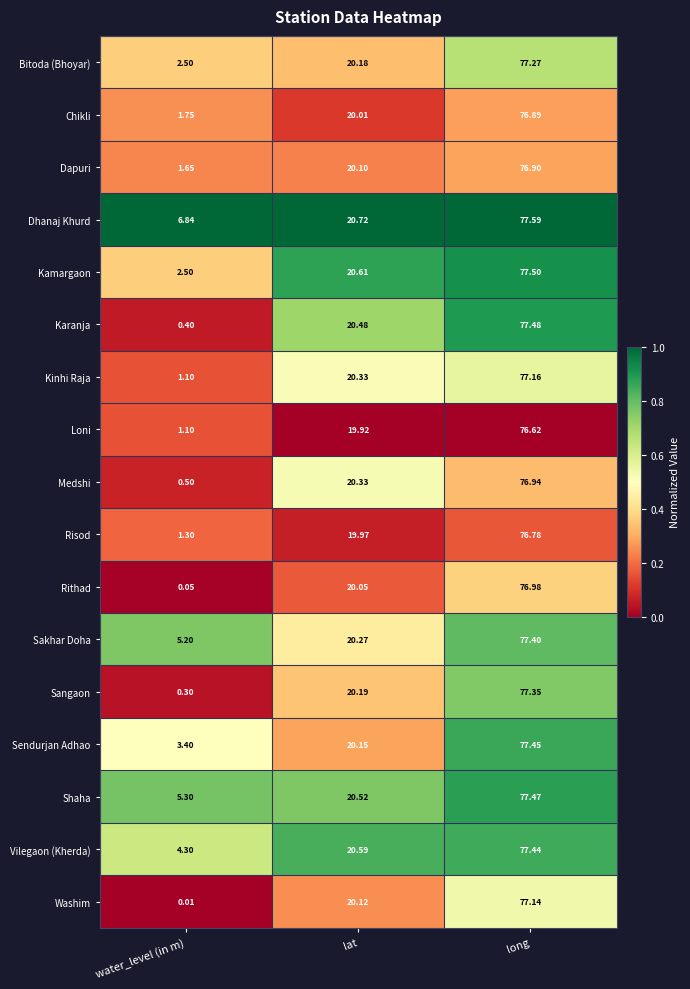

How many series are shown in this chart?

17